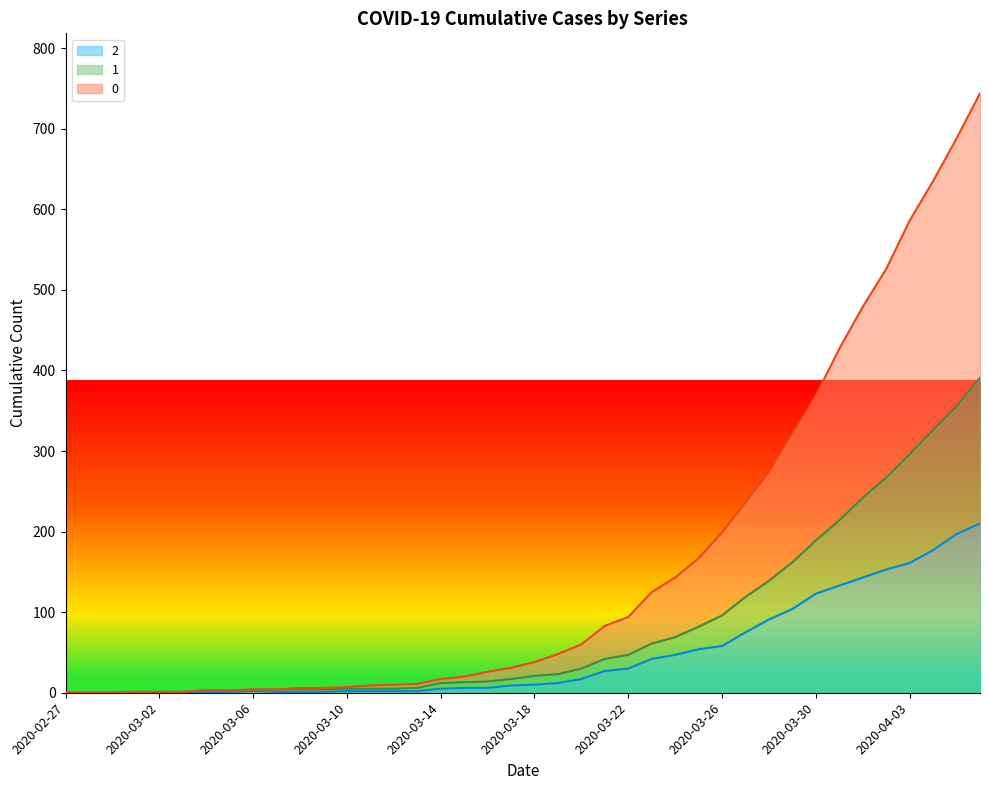

Does the chart display data point markers on the line(s)?

No